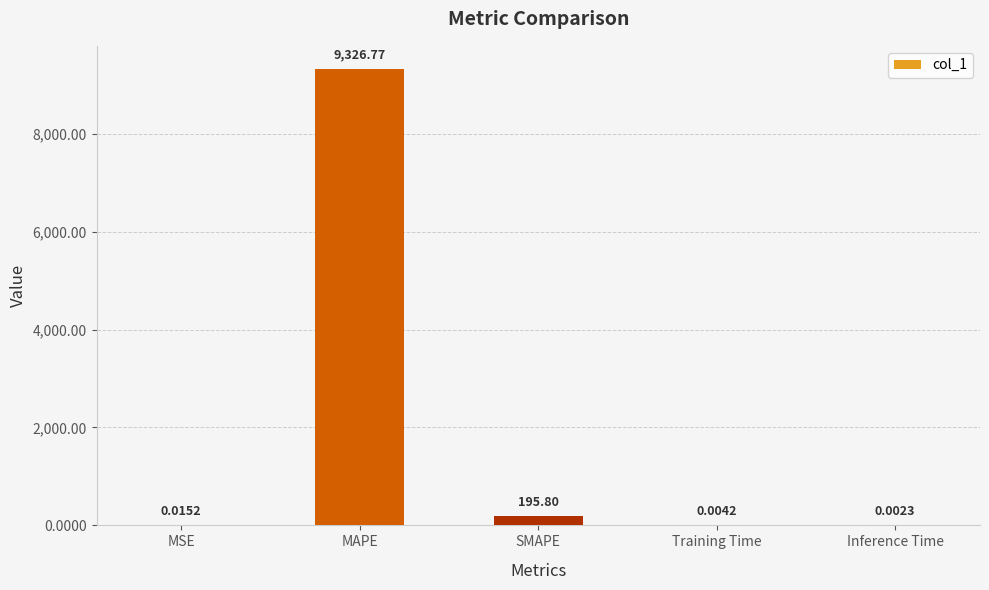

Between MAPE and SMAPE, which is larger?

MAPE